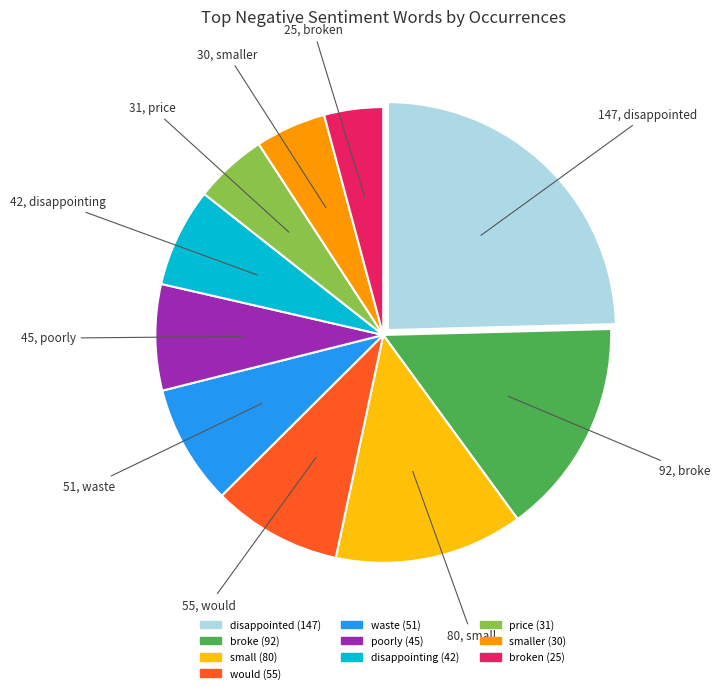

Is there a majority slice in this chart?

No